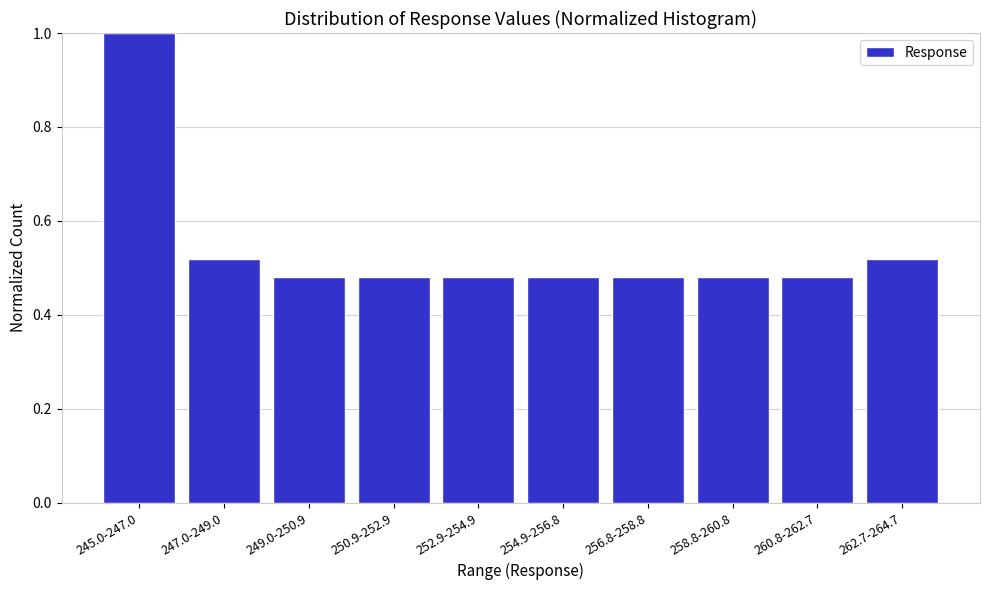

Which category has the highest value across all series?

245.0-247.0